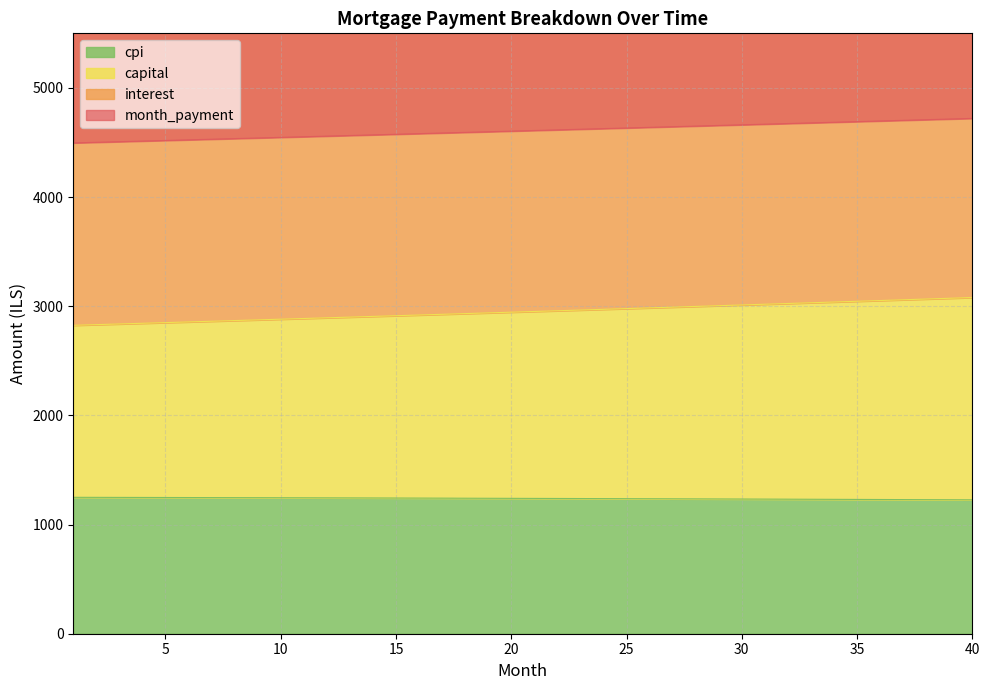

What is the maximum value for cpi?

1249.6